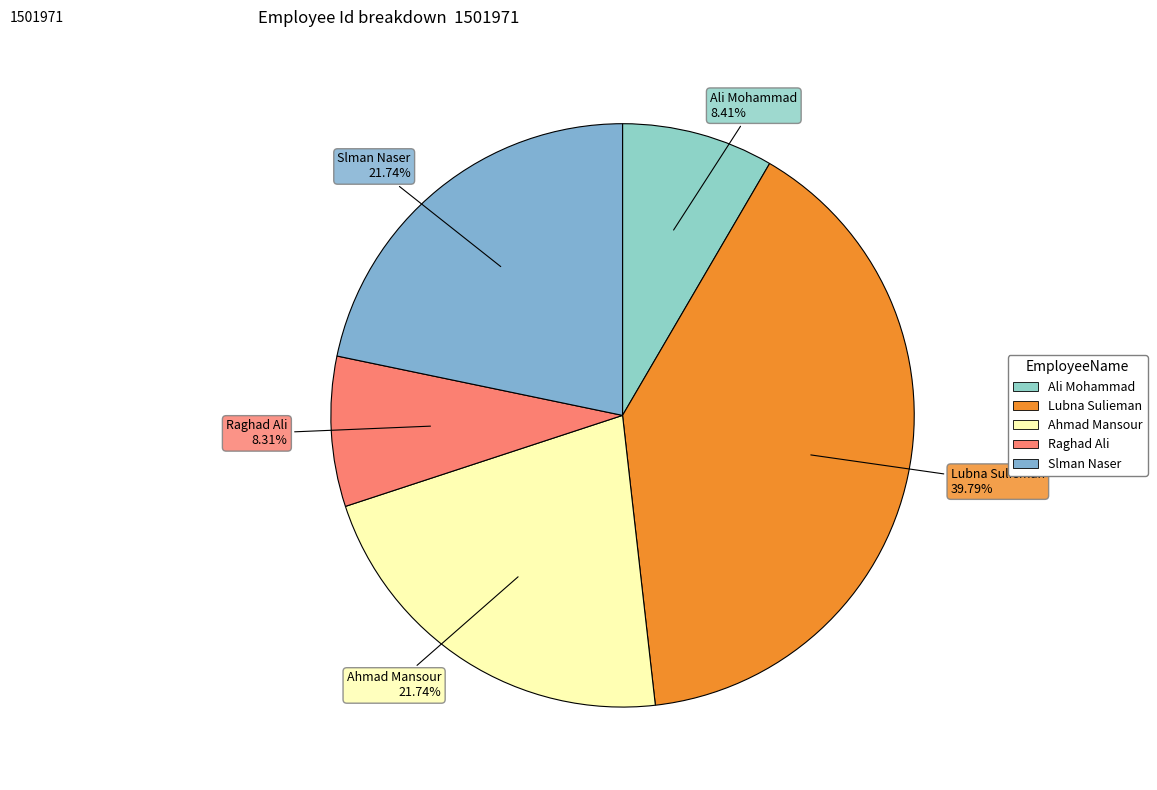

Is Raghad Ali the majority of the pie?

No